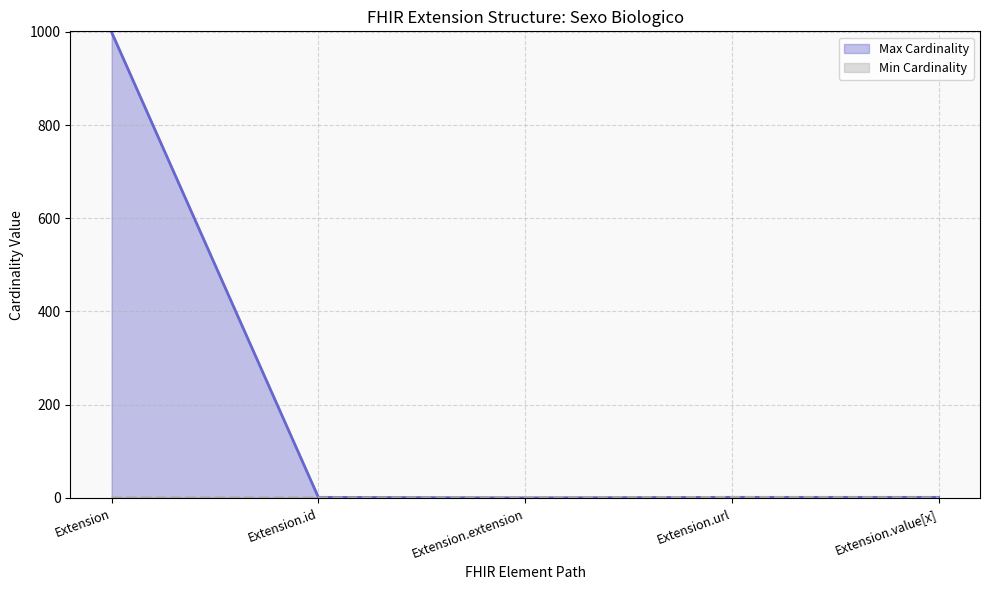

How many distinct data groups are displayed?

2